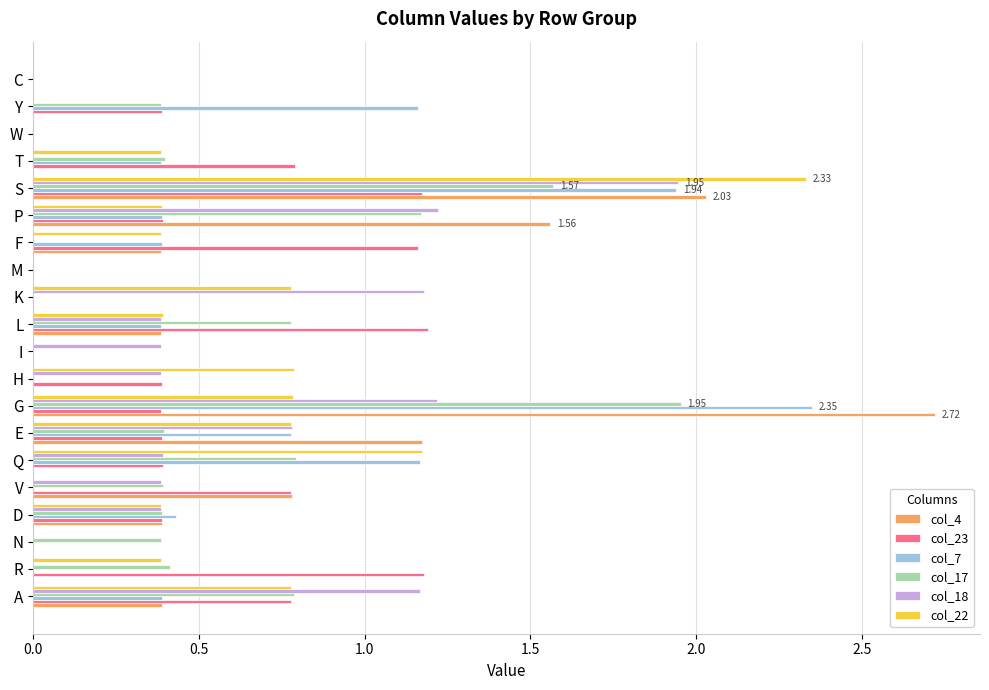

At which label does col_22 reach its peak?

S